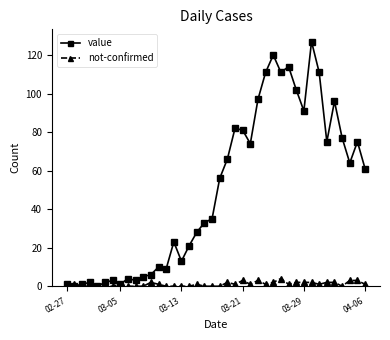

What are all the series names shown in the legend?

value, not-confirmed